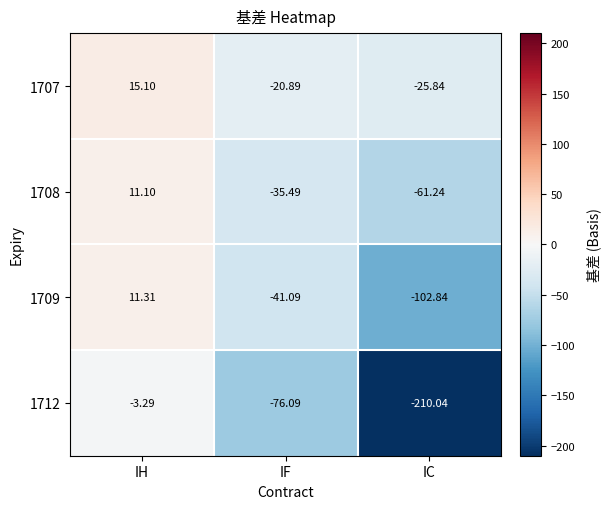

List the labels in order of 1707 value, smallest first.

IC, IF, IH